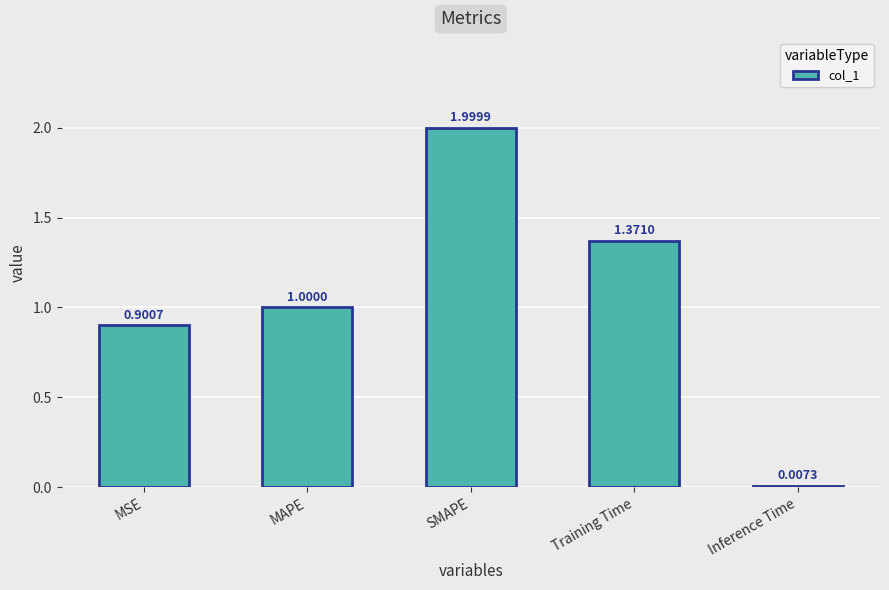

Where is the data nearest to the value 1?

MAPE